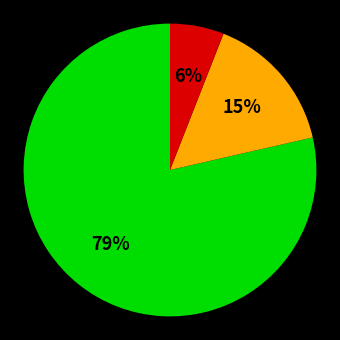

To the nearest percent, what is the difference between the largest and smallest slice percentages?

73%